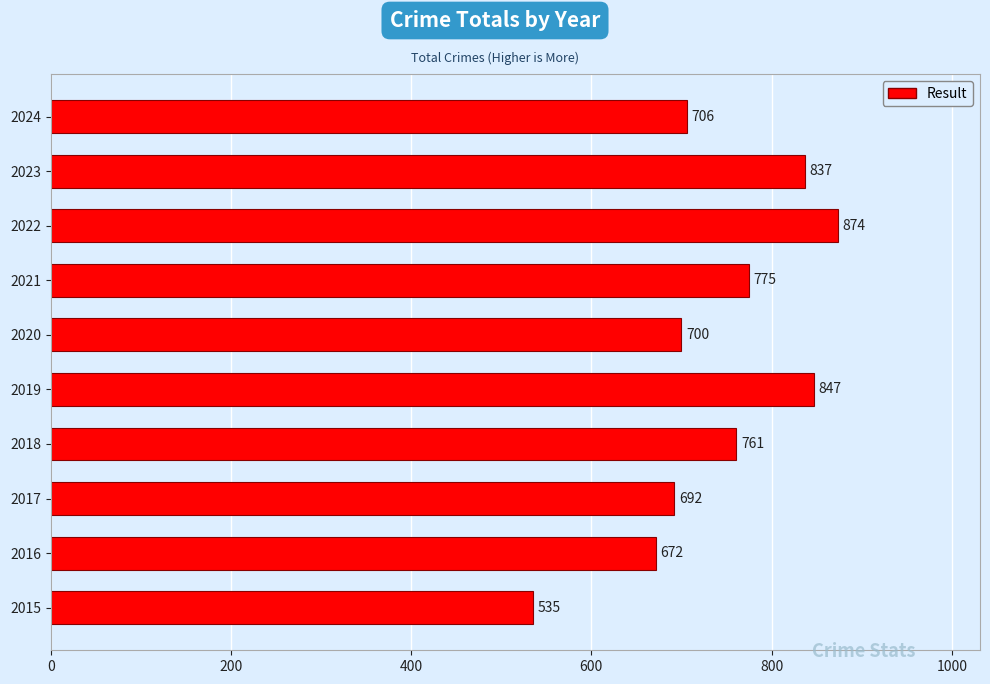

Reading top to bottom, list all the values displayed in this chart.

2024=706	2023=837	2022=874	2021=775	2020=700	2019=847	2018=761	2017=692	2016=672	2015=535